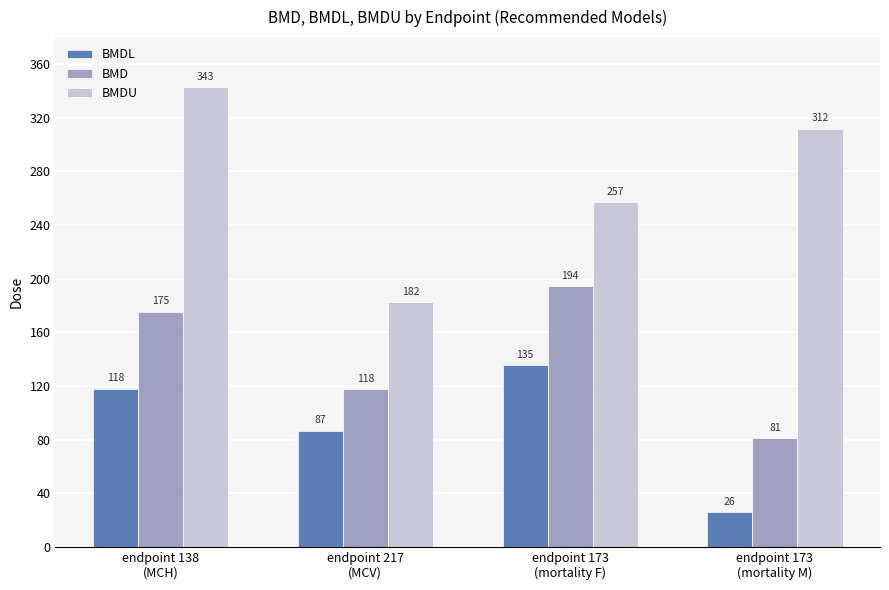

Which series has the largest total across all categories?

BMDU